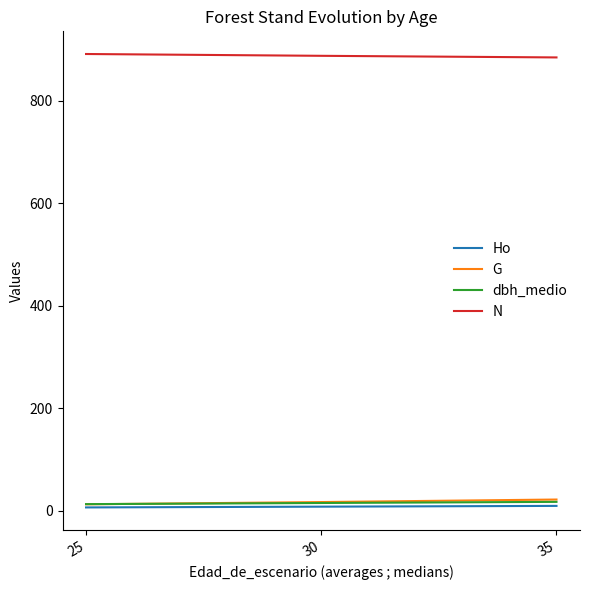

The N series shows 891.3 at 25. True or false?

True